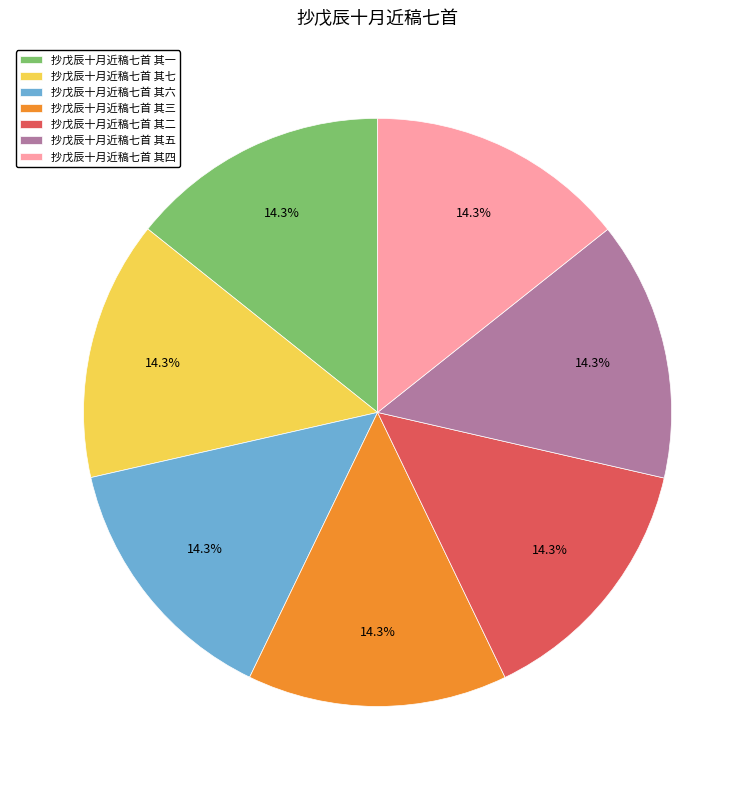

True or false: 抄戊辰十月近稿七首 其五 accounts for 2% of the total.

False